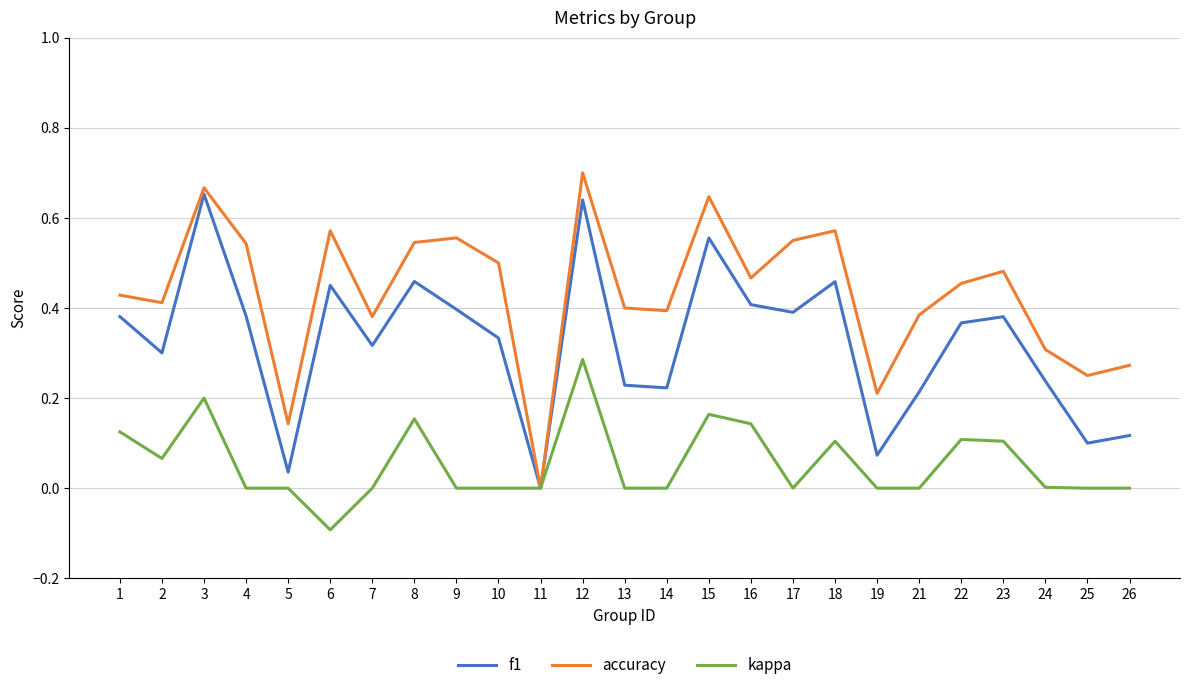

How many lines are shown in the chart?

3